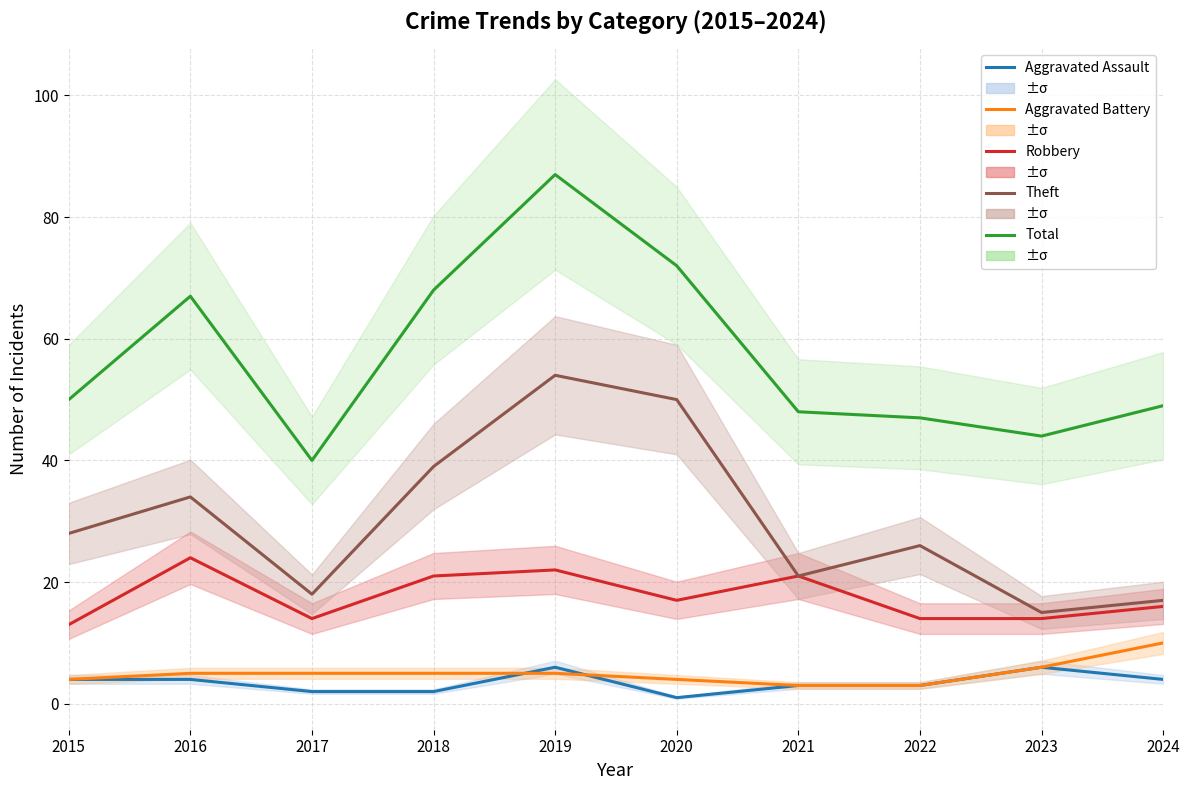

Reading left to right, extract all data points from this chart.

Aggravated Assault: 2015=4	2016=4	2017=2	2018=2	2019=6	2020=1	2021=3	2022=3	2023=6	2024=4
Aggravated Battery: 2015=4	2016=5	2017=5	2018=5	2019=5	2020=4	2021=3	2022=3	2023=6	2024=10
Robbery: 2015=13	2016=24	2017=14	2018=21	2019=22	2020=17	2021=21	2022=14	2023=14	2024=16
Theft: 2015=28	2016=34	2017=18	2018=39	2019=54	2020=50	2021=21	2022=26	2023=15	2024=17
Total: 2015=50	2016=67	2017=40	2018=68	2019=87	2020=72	2021=48	2022=47	2023=44	2024=49